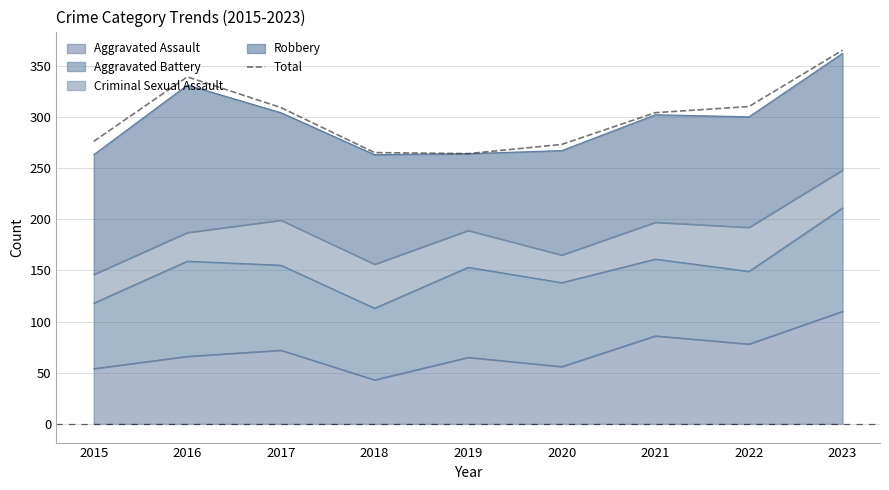

Reading left to right, transcribe all the data shown in this chart.

2015=276	2016=339	2017=309	2018=265	2019=264	2020=273	2021=304	2022=310	2023=365